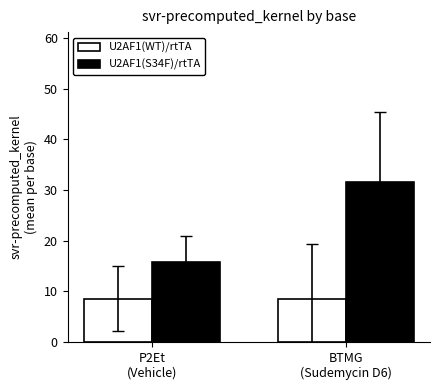

At which category is the sum across all series the highest?

BTMG
(Sudemycin D6)